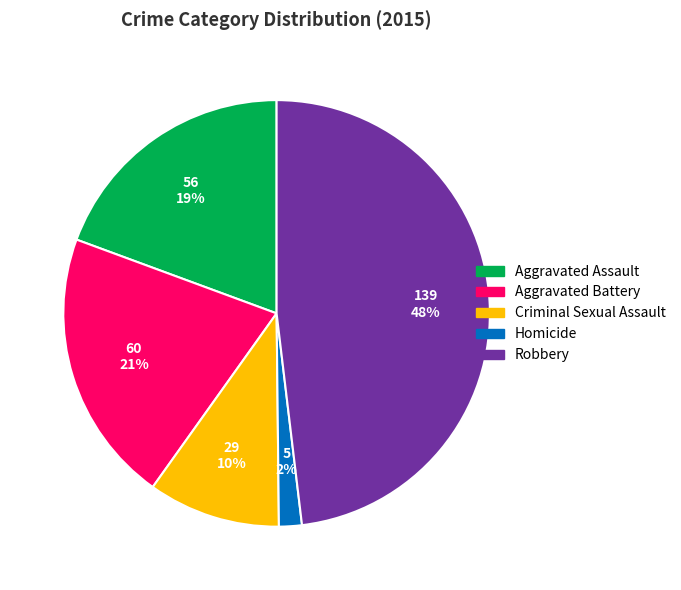

Combined, do Criminal Sexual Assault and Homicide account for over 50%?

No